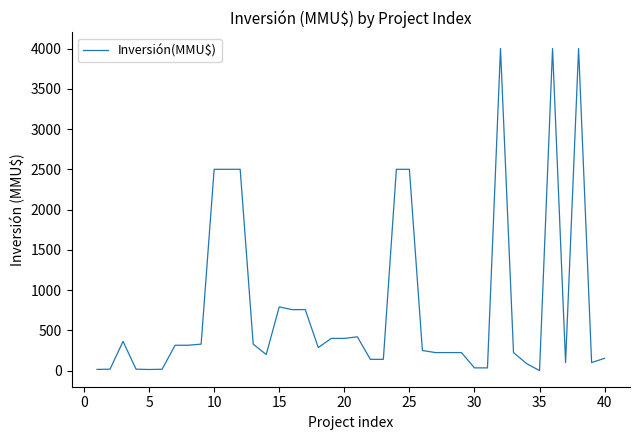

How many values are below 286?

20